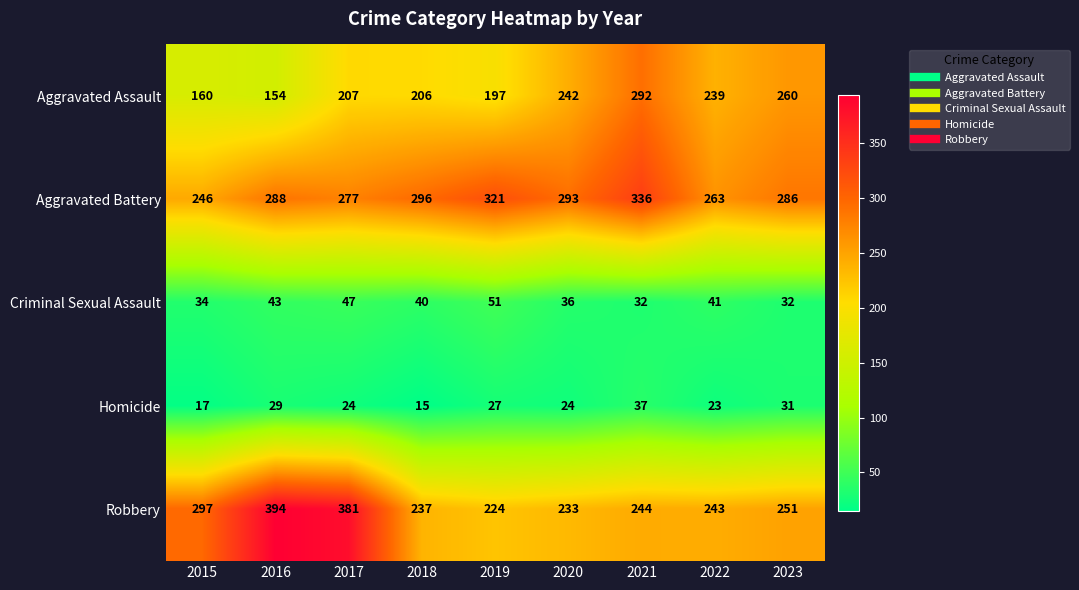

Which series has the widest spread of values?

Robbery